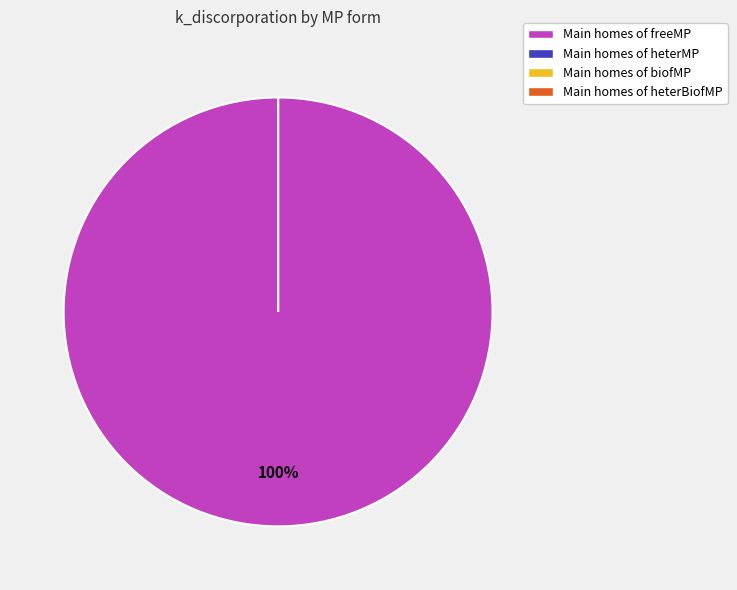

Is heterMP the majority of the pie?

No